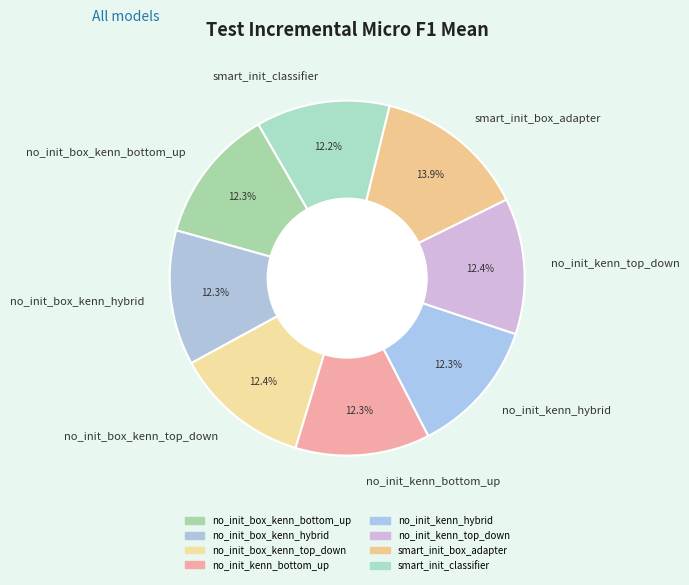

Does no_init_box_kenn_top_down account for over 50% of the chart?

No